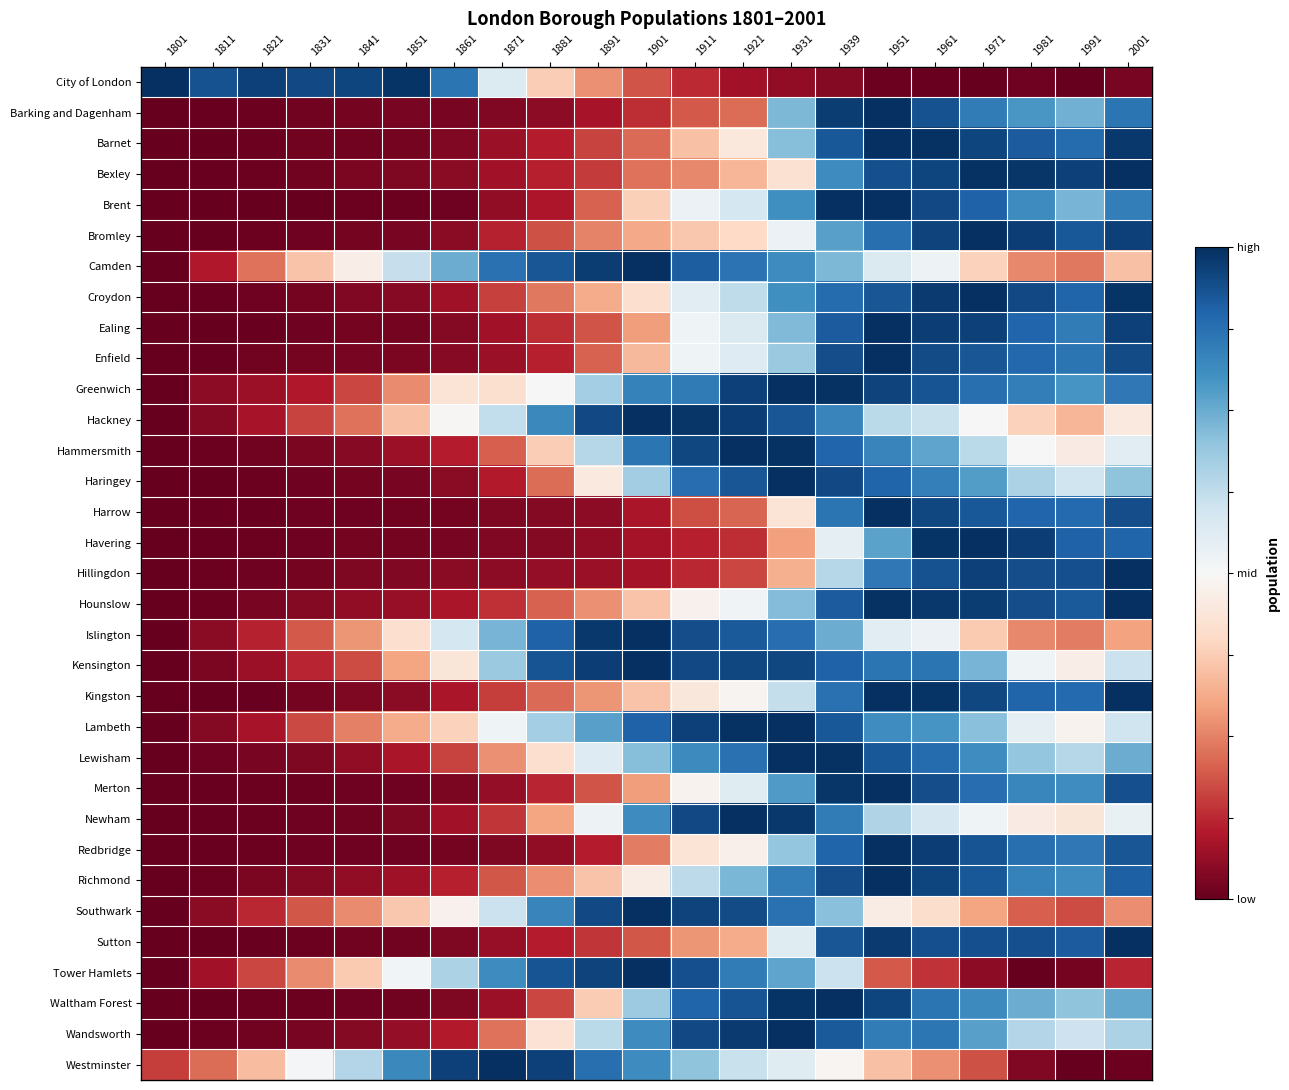

Rank the series at 1801 from lowest to highest value.

Barking and Dagenham, Barnet, Bexley, Brent, Bromley, Camden, Croydon, Ealing, Enfield, Greenwich, Hackney, Hammersmith, Haringey, Harrow, Havering, Hillingdon, Hounslow, Islington, Kensington, Kingston, Lambeth, Lewisham, Merton, Newham, Redbridge, Richmond, Southwark, Sutton, Waltham Forest, Wandsworth, Tower Hamlets, Westminster, City of London